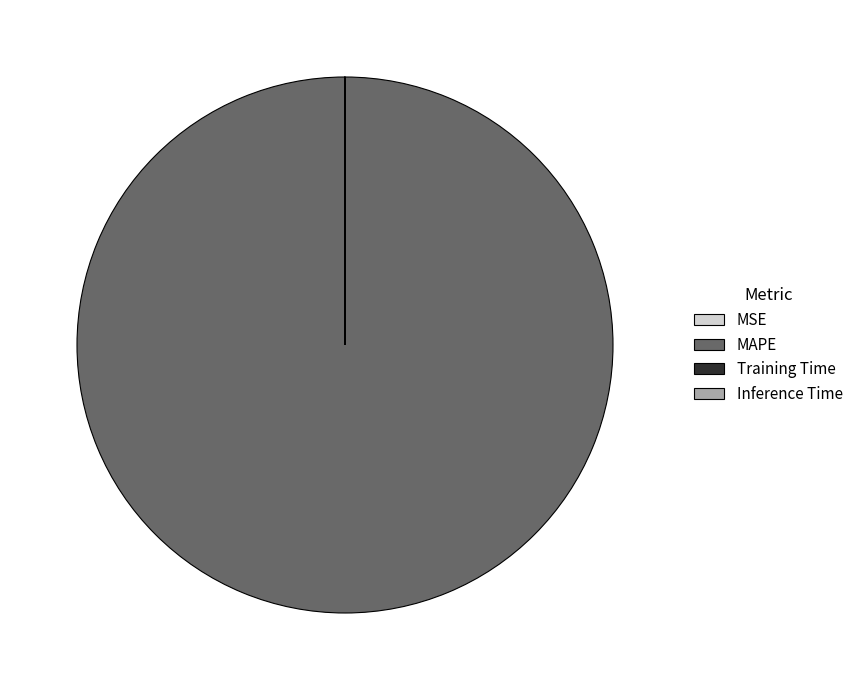

Which slice is the largest?

MAPE